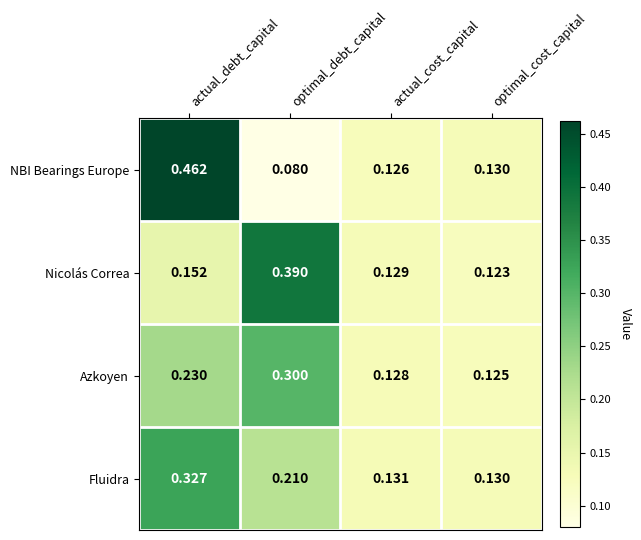

At which category is the sum across all series the highest?

actual_debt_capital